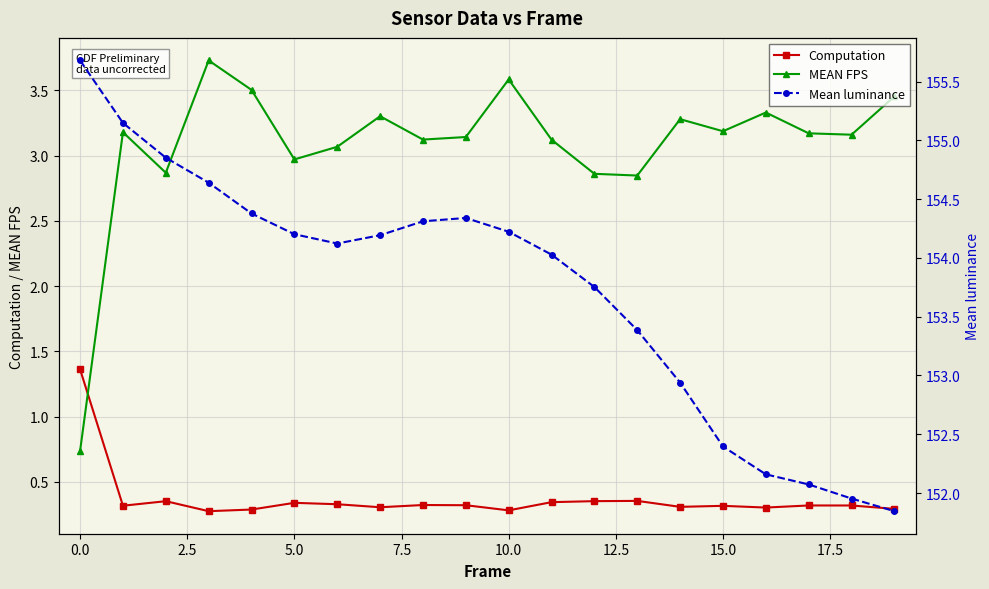

Count the number of data series in this chart.

3